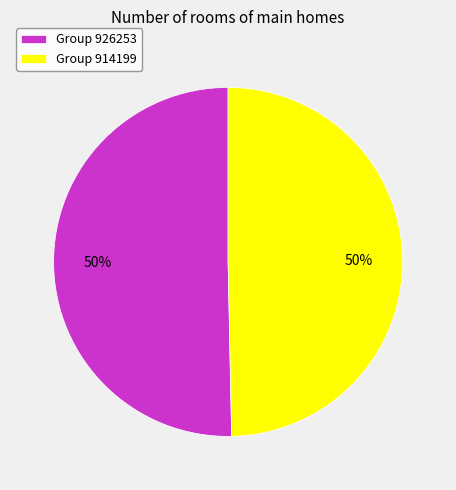

The Group 914199 slice represents 41% of the pie. True or false?

False